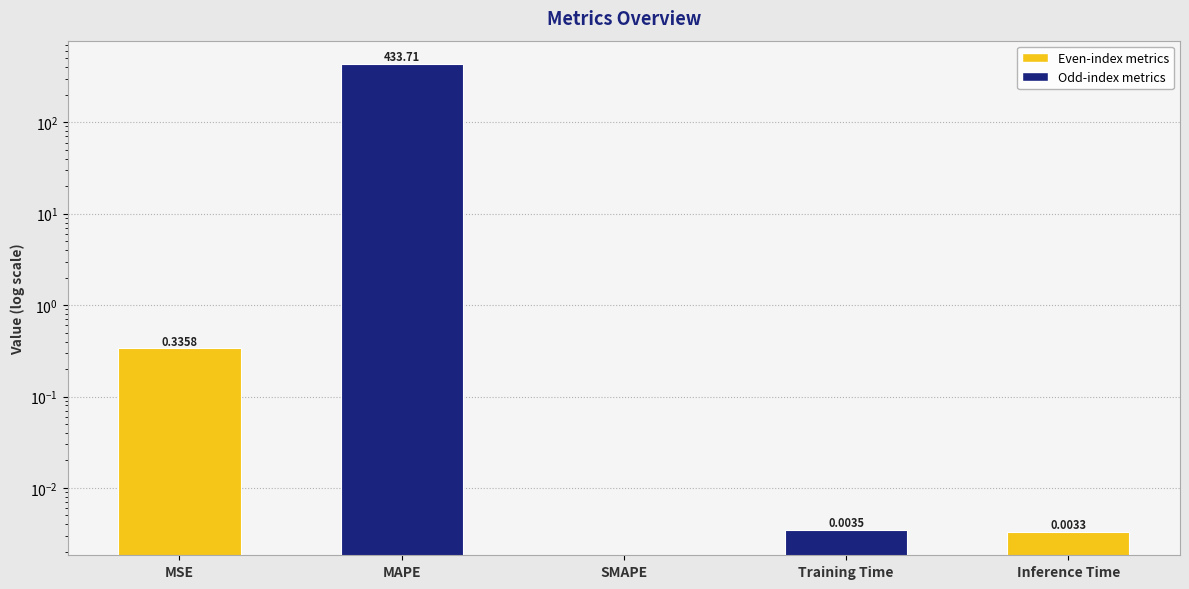

The value at SMAPE is 0.0. True or false?

True